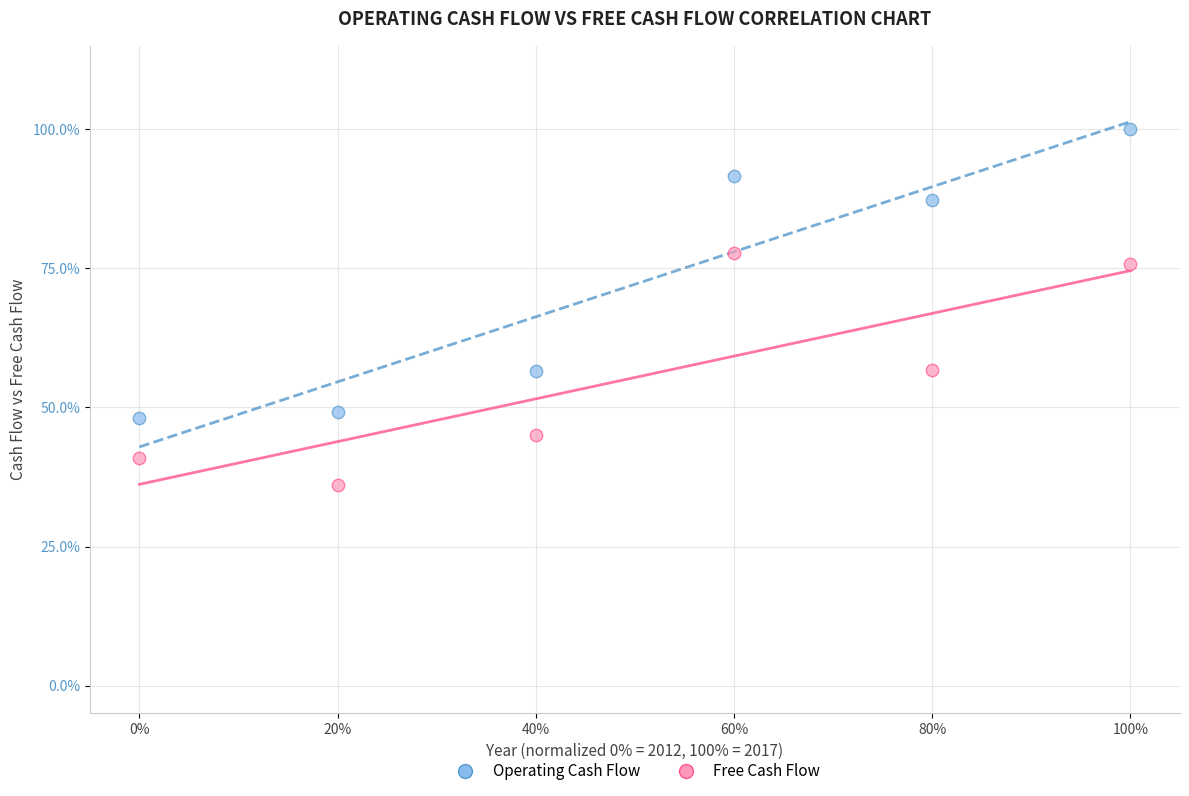

What are all the series names shown in the legend?

Operating Cash Flow, Free Cash Flow